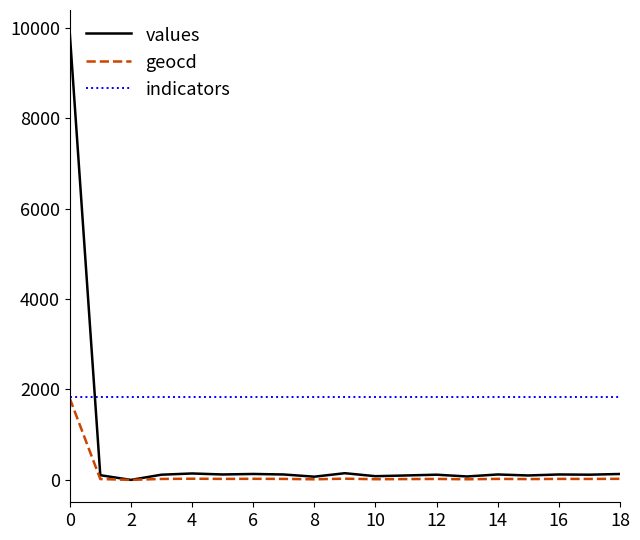

Which series has the largest total across all categories?

indicators